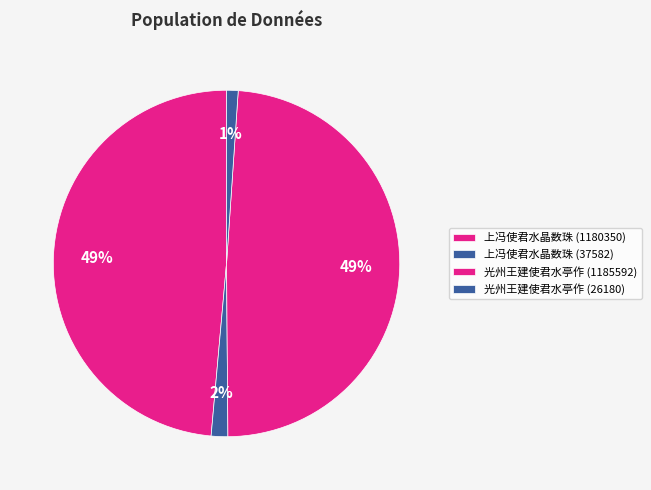

Is the sum of 光州王建使君水亭作 (26180) and 上冯使君水晶数珠 (37582) greater than half?

No